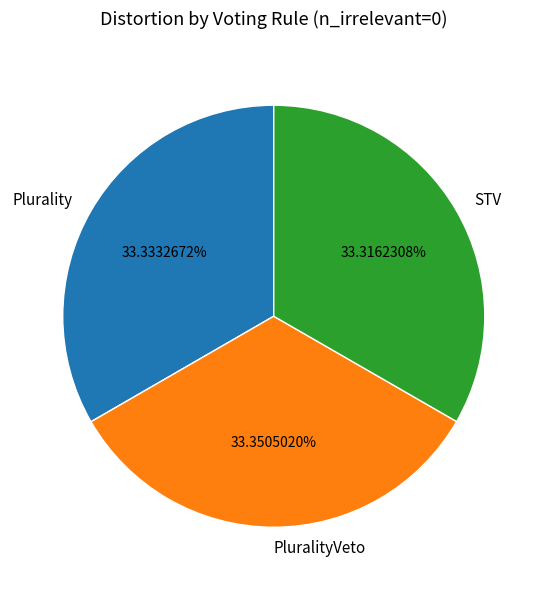

Combined, do PluralityVeto and Plurality account for over 50%?

Yes